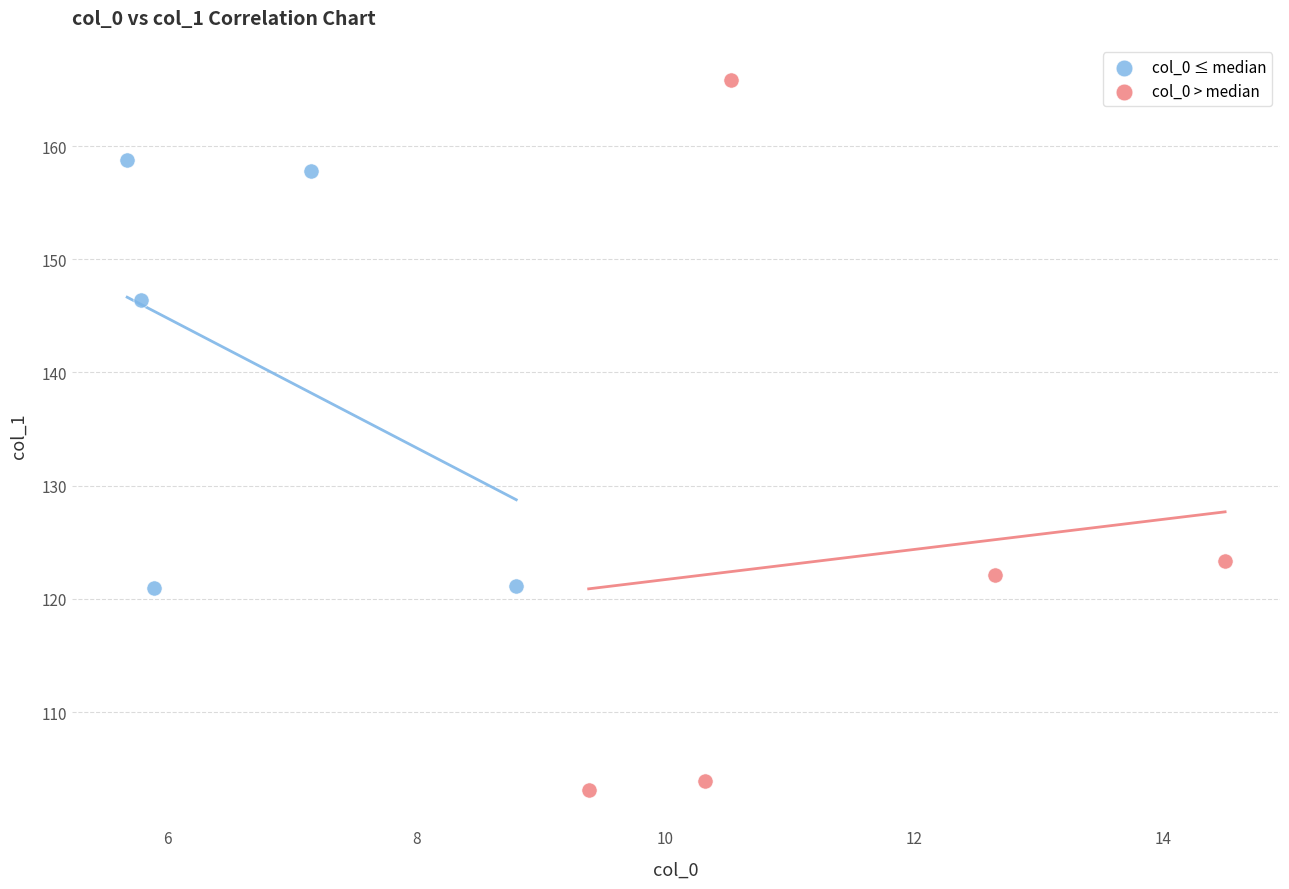

Which series contains the highest Y value?

col_0 > median